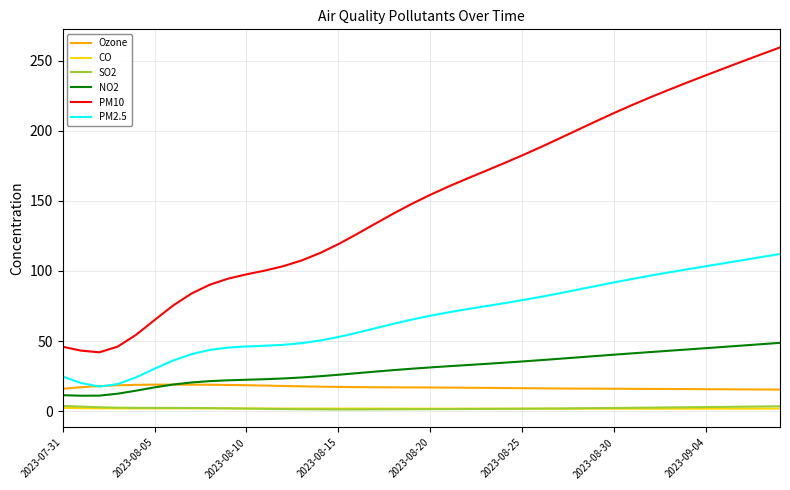

Which series has the largest total across all categories?

PM10